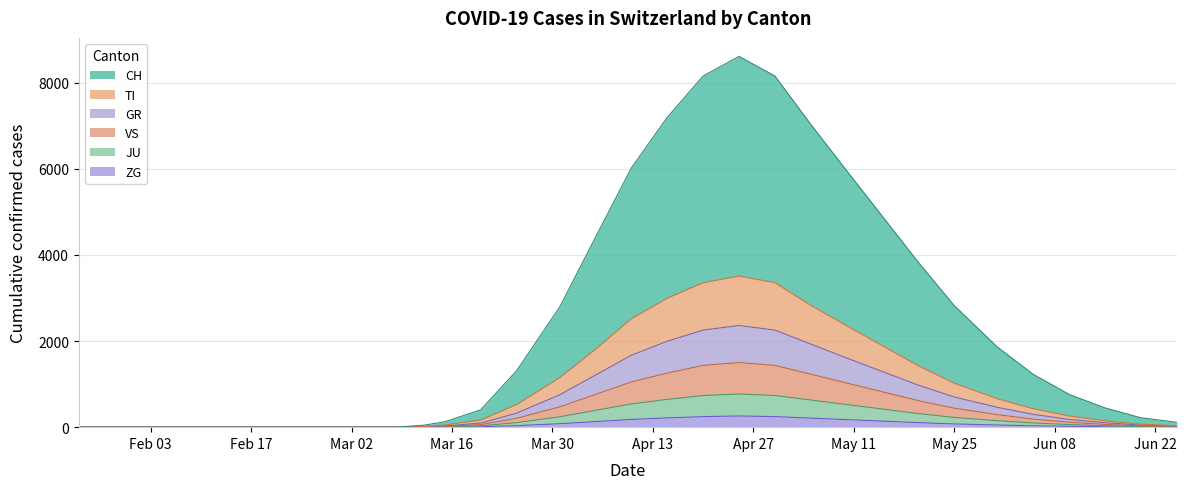

The GR series shows 28 at 2020-03-15. True or false?

True